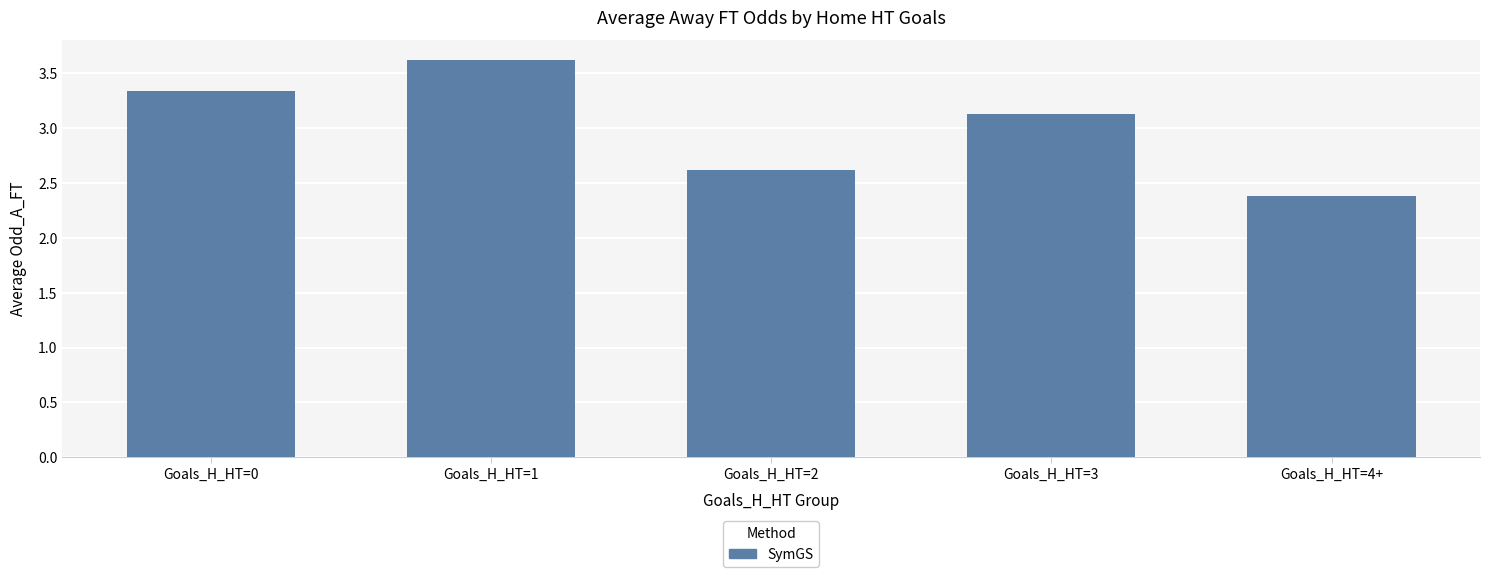

At which label does the data first exceed 3?

Goals_H_HT=0